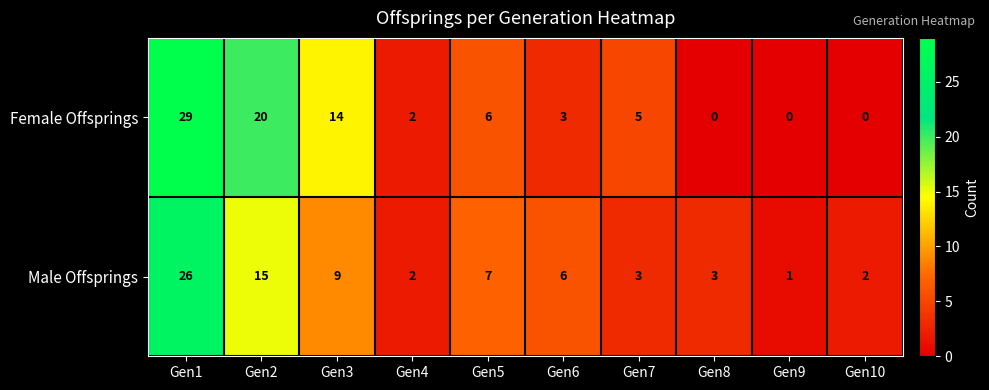

Which series has the widest spread of values?

Female Offsprings